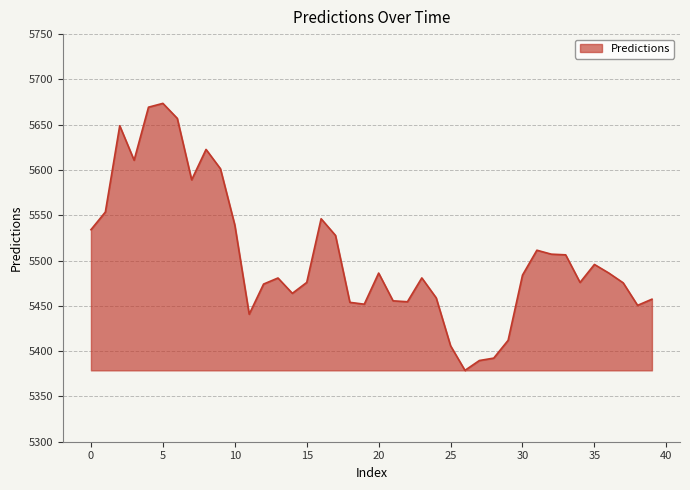

What is the difference between the maximum and minimum values?

294.8